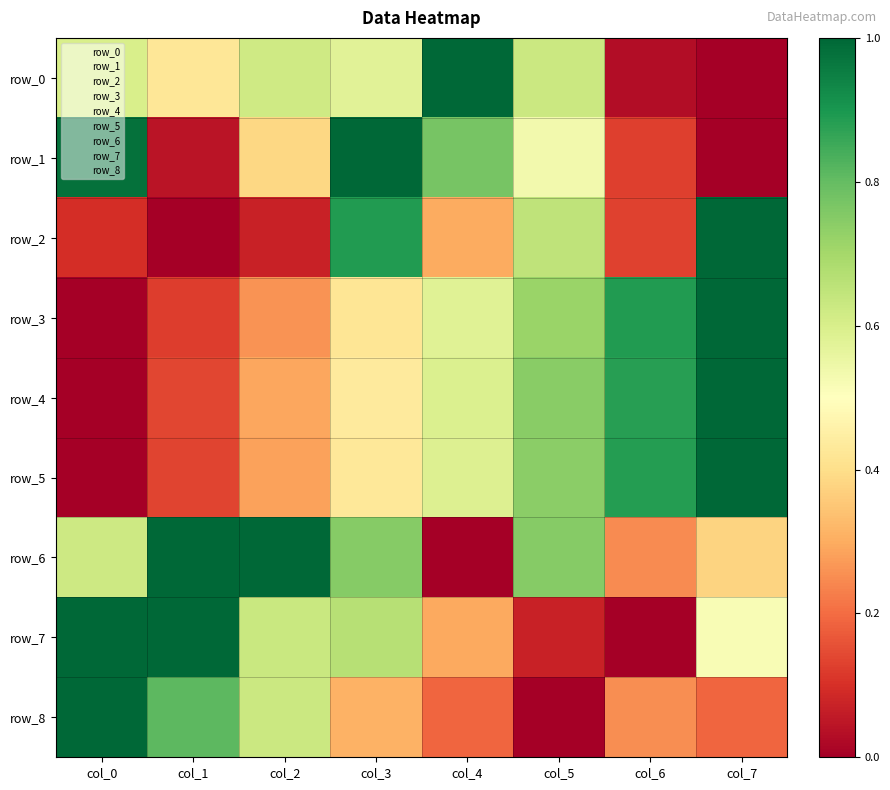

At which label does row_4 reach its minimum?

col_0